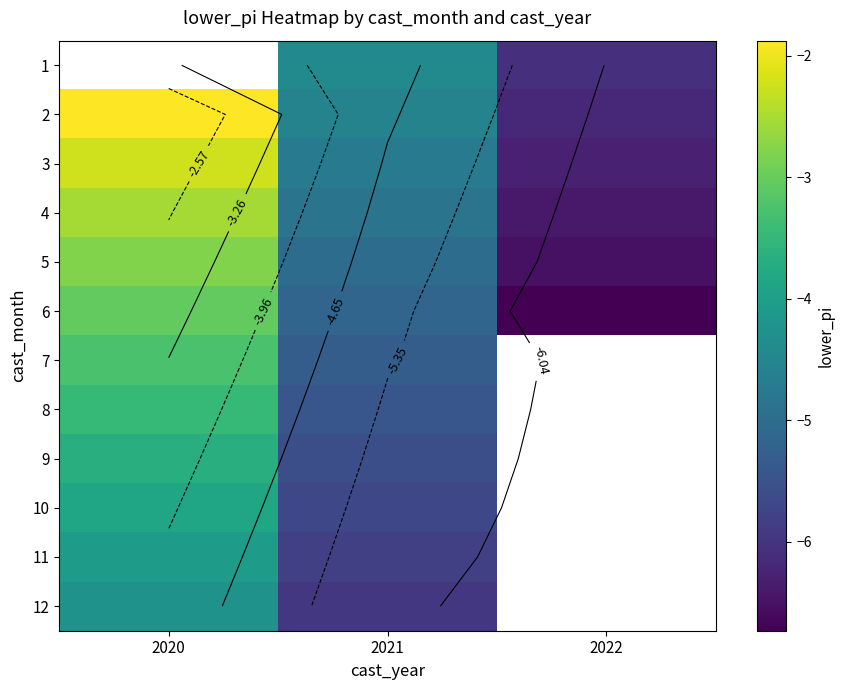

Where does the 3 series first go above -4?

2020